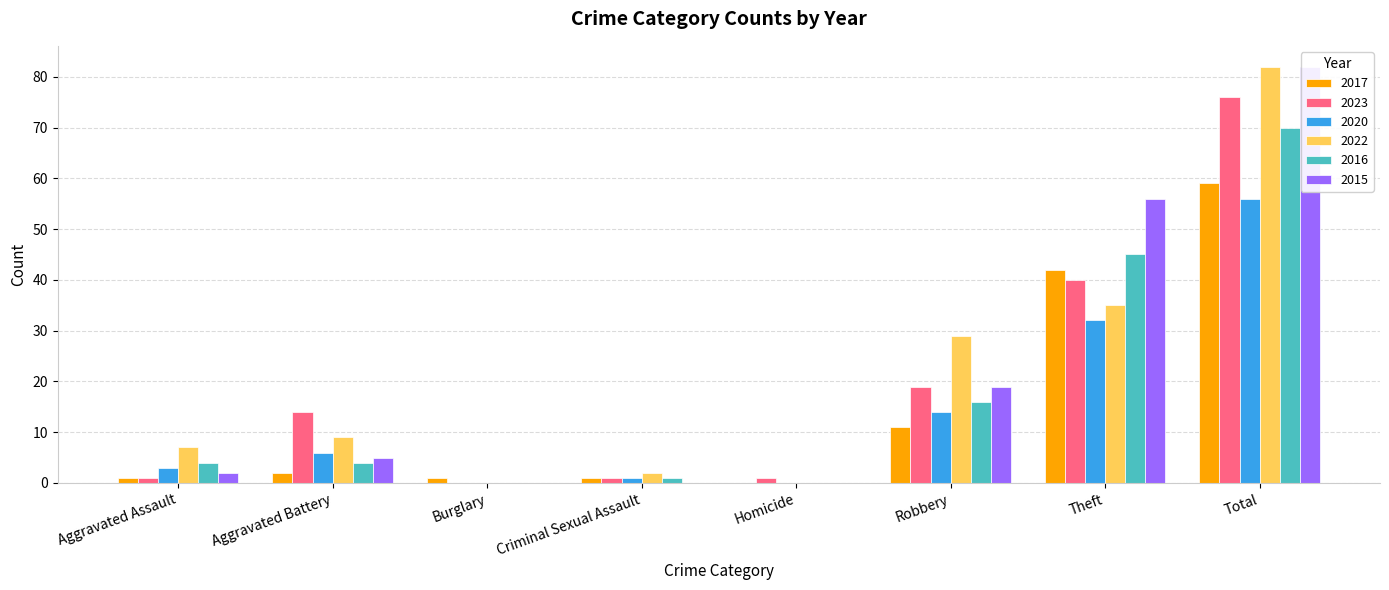

Between Homicide and Theft, which series saw the biggest shift?

2015